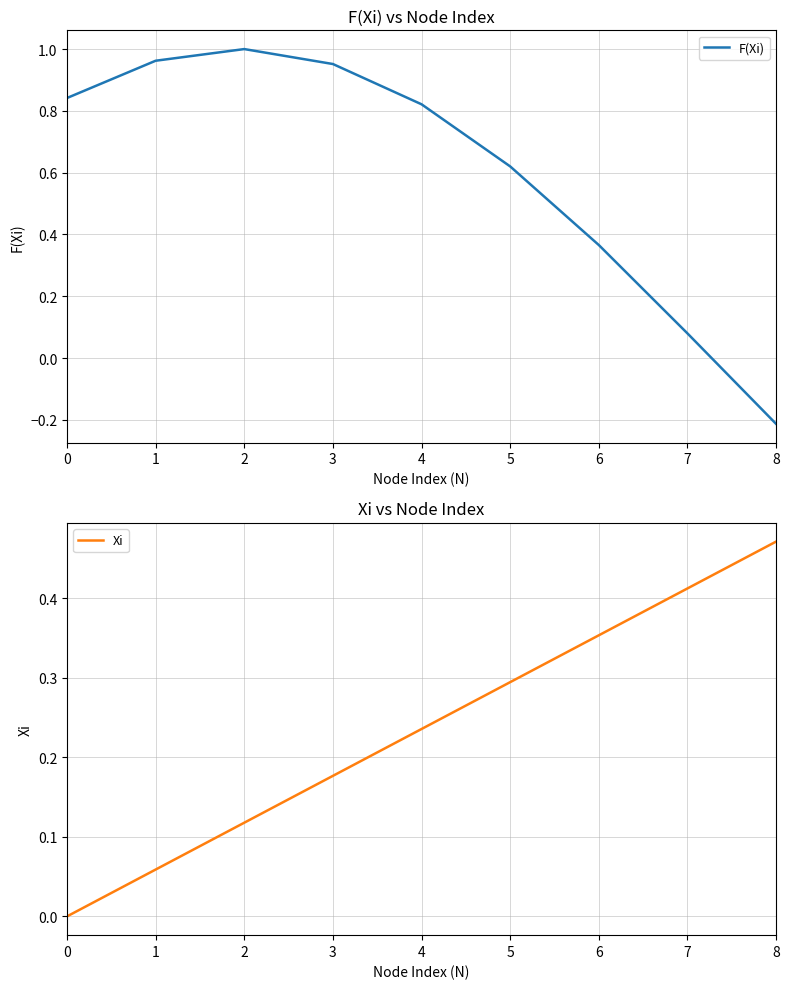

Rank the series by their maximum value, from lowest to highest.

Xi, F(Xi)